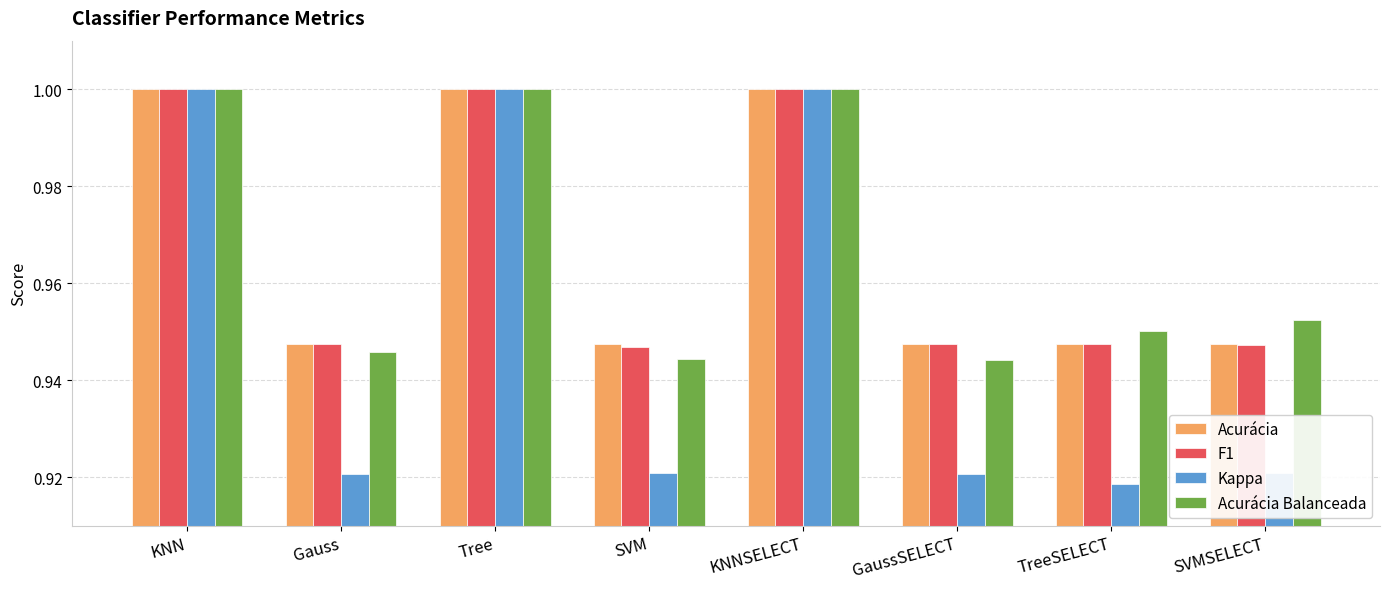

Is the value of F1 at SVMSELECT greater than the value of Kappa at SVM?

Yes